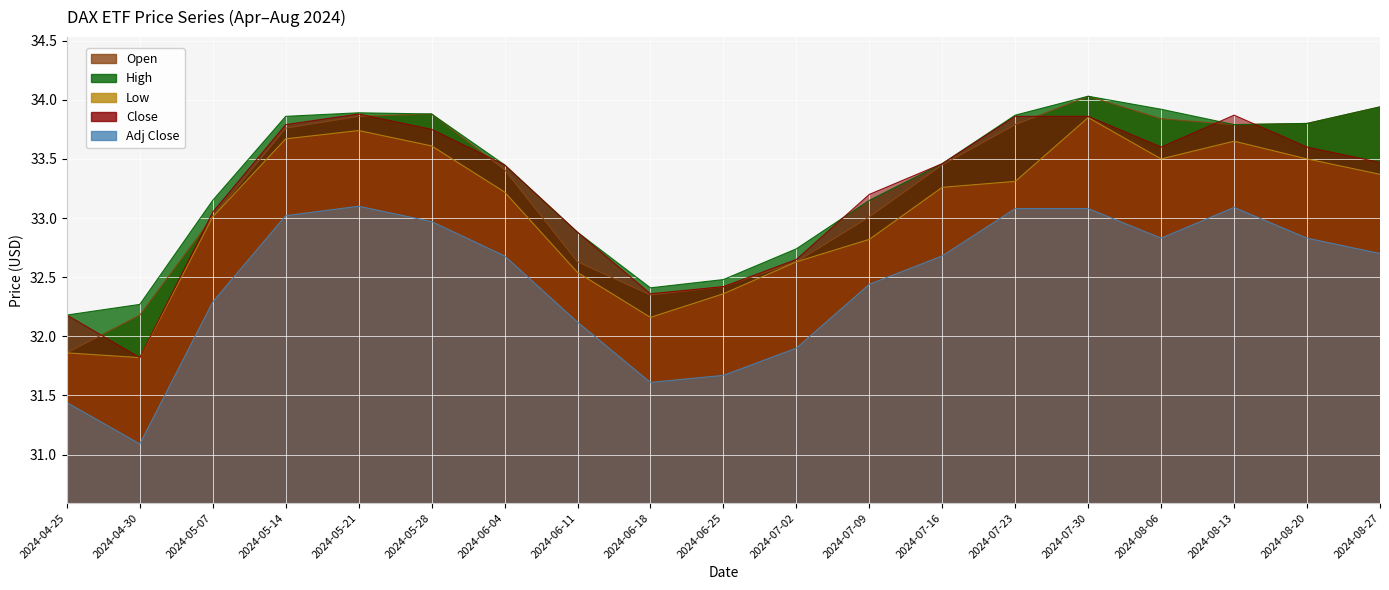

Read the High value at 2024-07-16.

33.5